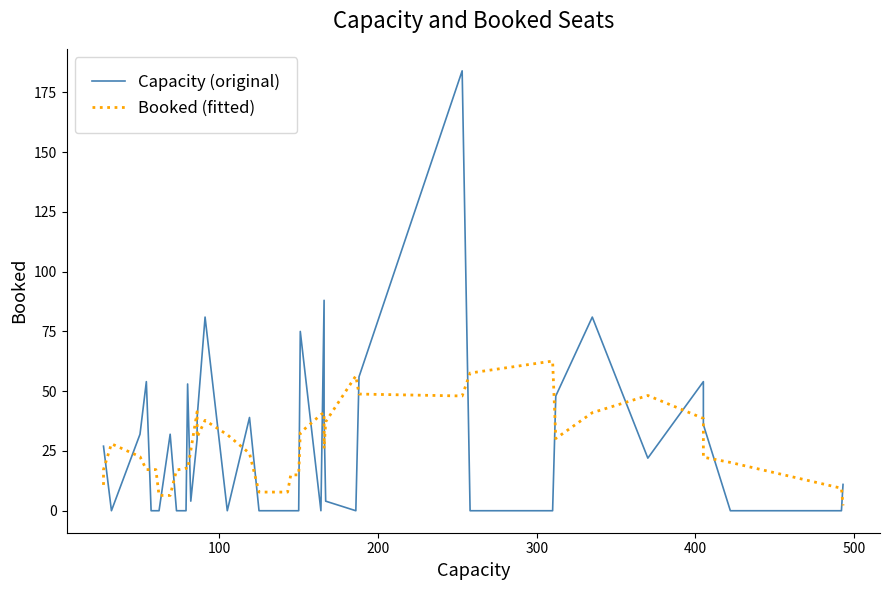

How many data points does each series have?

40